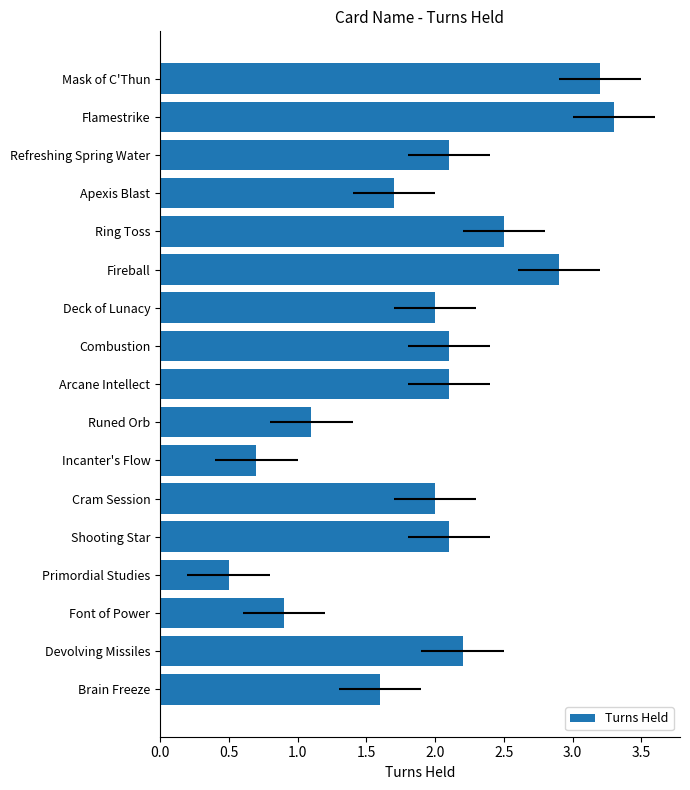

Are the bars grouped side by side (vs. stacked)?

No